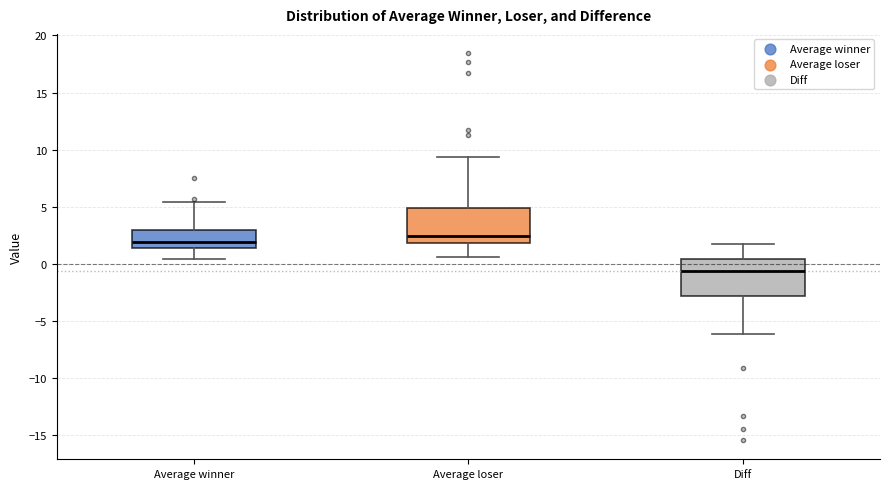

Which box has the lowest median line?

Diff